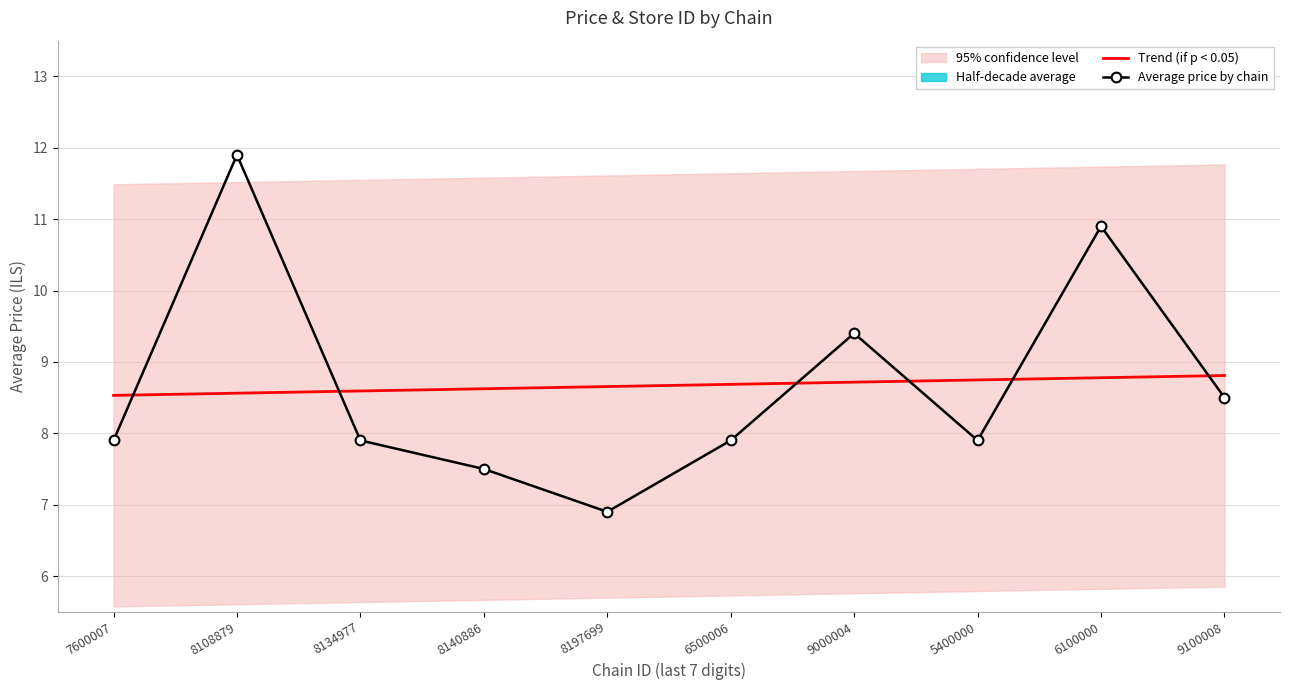

What is the maximum value shown in the chart?

11.9